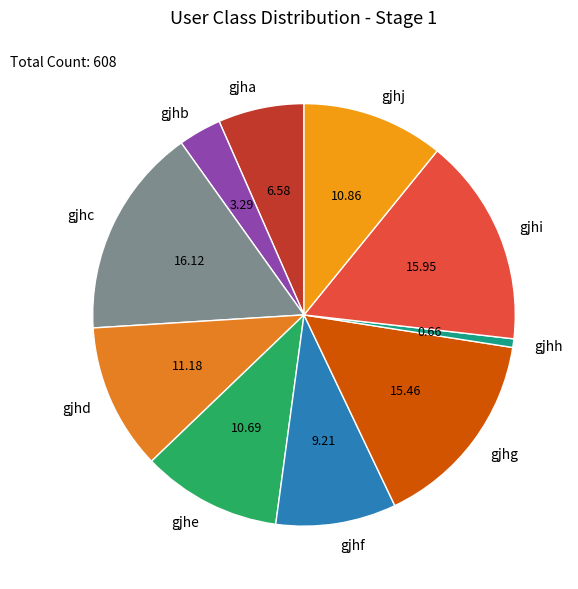

Is there any slice that represents more than half of the pie?

No